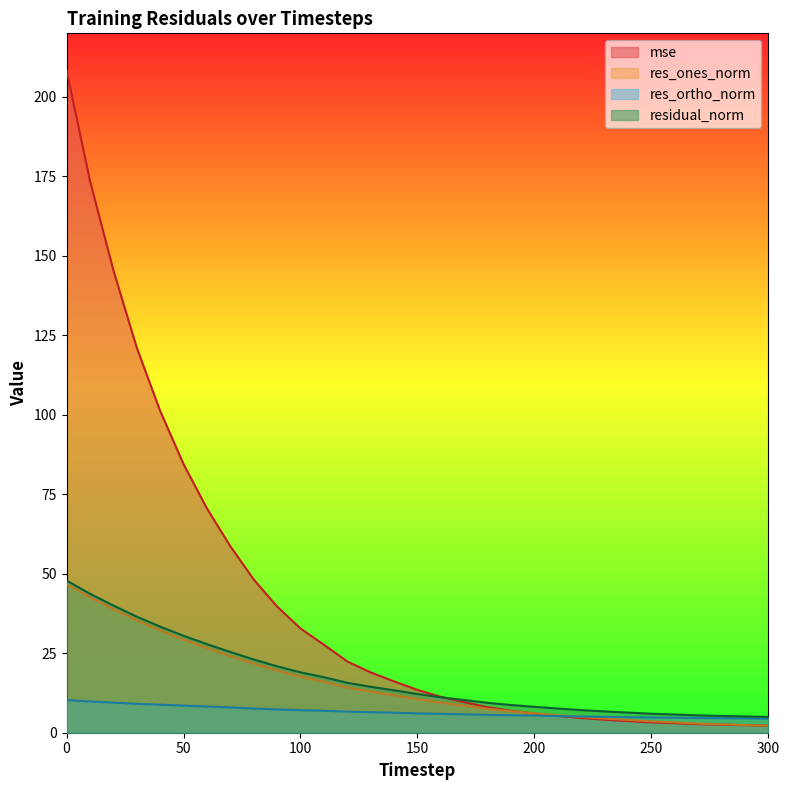

Which series has the largest total across all categories?

mse